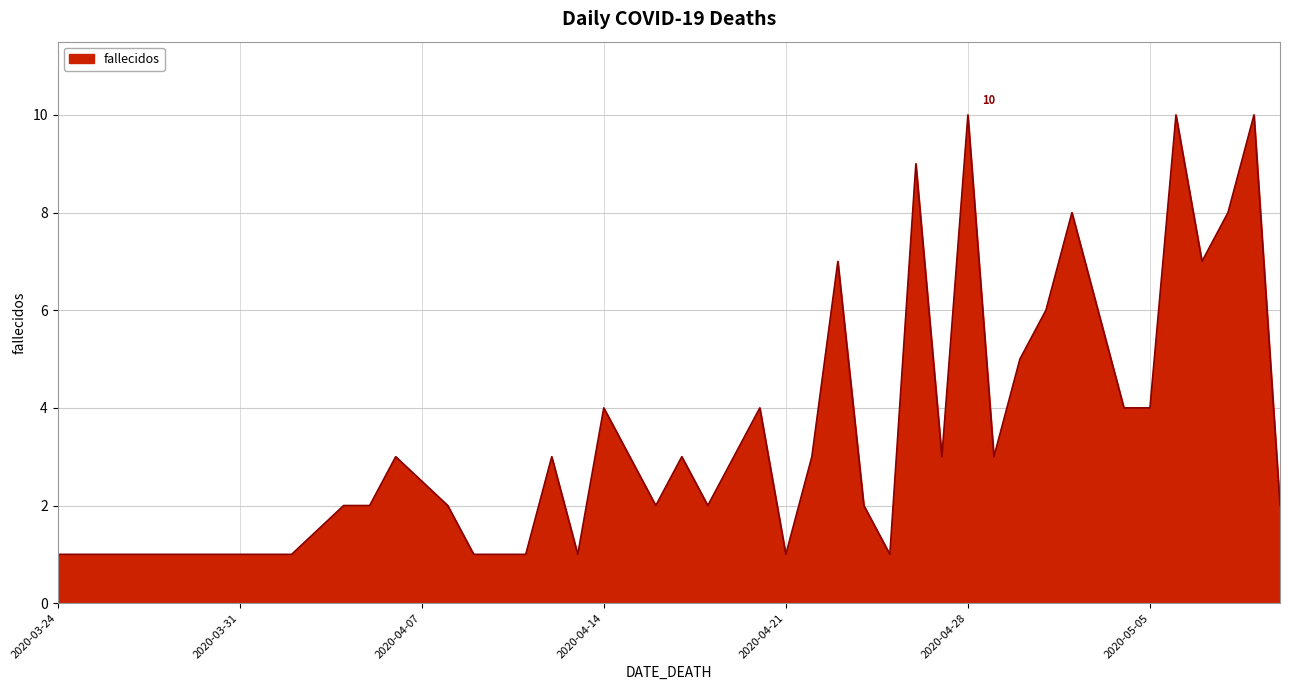

Does the chart have visible grid lines?

Yes